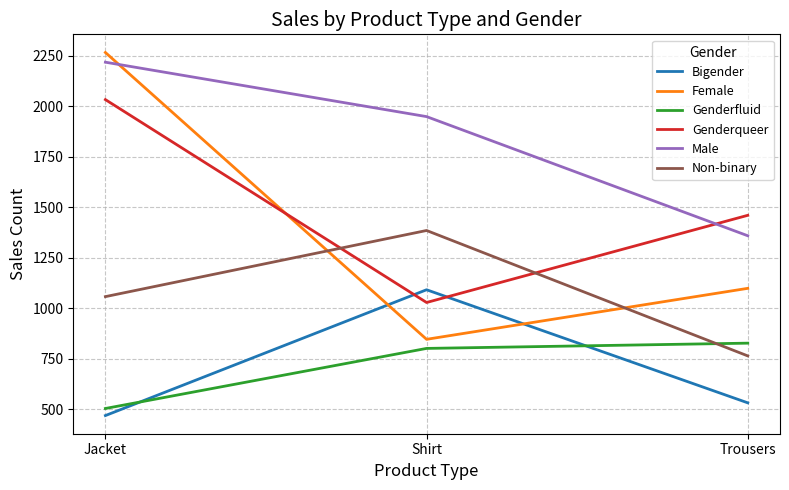

What is the maximum value for Genderfluid?

828